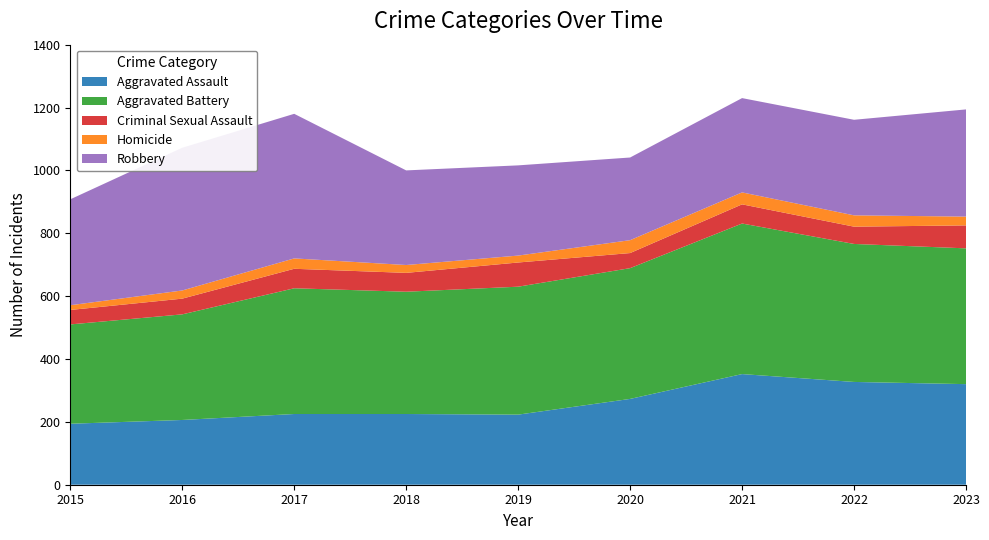

Reading left to right, what are all the values shown in this chart?

Aggravated Assault: 2015=194	2016=206	2017=225	2018=225	2019=223	2020=273	2021=352	2022=327	2023=320
Aggravated Battery: 2015=316	2016=336	2017=400	2018=389	2019=407	2020=416	2021=479	2022=439	2023=432
Criminal Sexual Assault: 2015=46	2016=50	2017=62	2018=60	2019=77	2020=48	2021=61	2022=55	2023=73
Homicide: 2015=15	2016=26	2017=33	2018=25	2019=22	2020=41	2021=38	2022=36	2023=28
Robbery: 2015=337	2016=454	2017=460	2018=301	2019=287	2020=263	2021=300	2022=304	2023=341